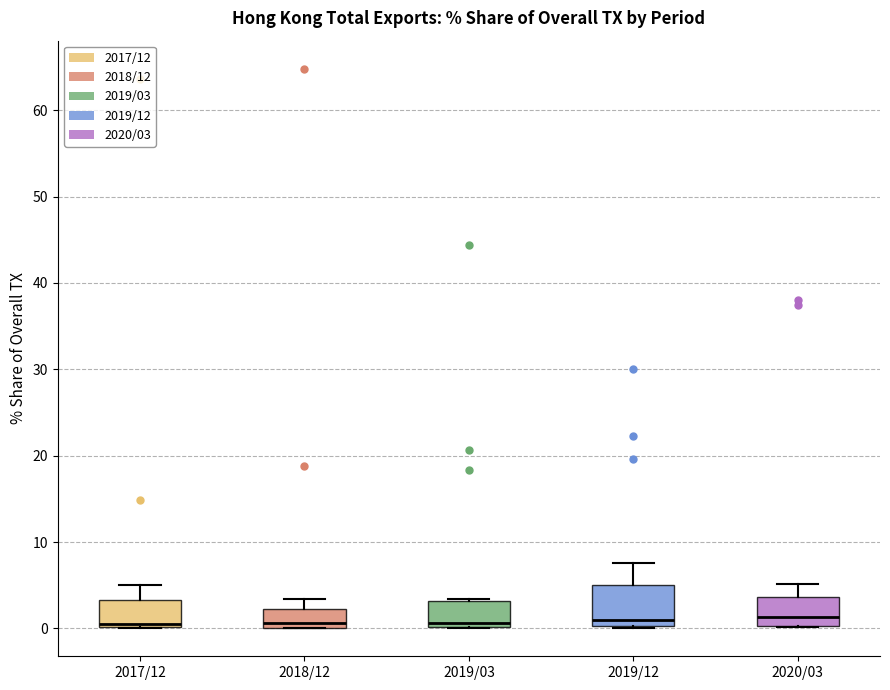

Reading left to right, transcribe this box plot: for each box, give where its median line is, the range the box spans, and where its two whiskers end, as read against the y-axis. The values are not printed on the chart, so give them approximately, as read against the axis.

2017/12: median 0 (just above the box's lower edge), box 0 to 3, whiskers 0 to 5
2018/12: median 1, box 0 to 2, whiskers 0 to 3
2019/03: median 1, box 0 to 3, whiskers 0 to 3
2019/12: median 1, box 0 to 5, whiskers 0 to 8
2020/03: median 1, box 0 to 4, whiskers 0 to 5